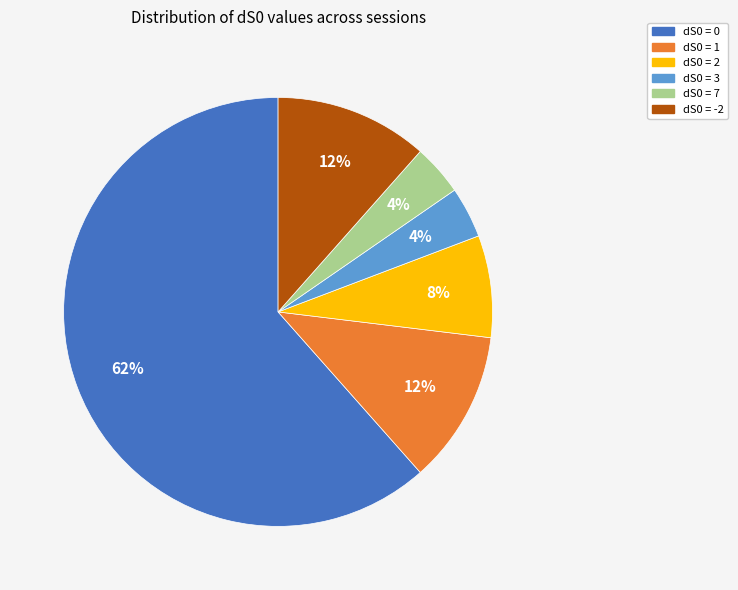

To the nearest percent, what is the average slice percentage?

17%